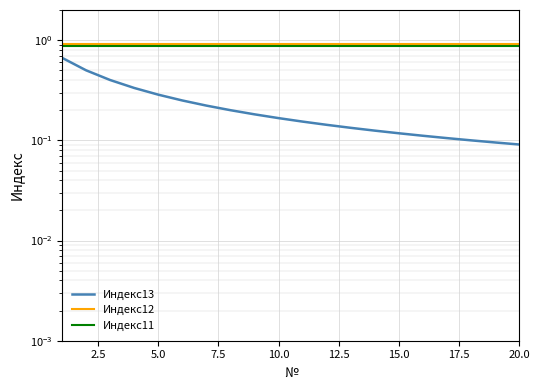

Does the chart display data point markers on the line(s)?

No